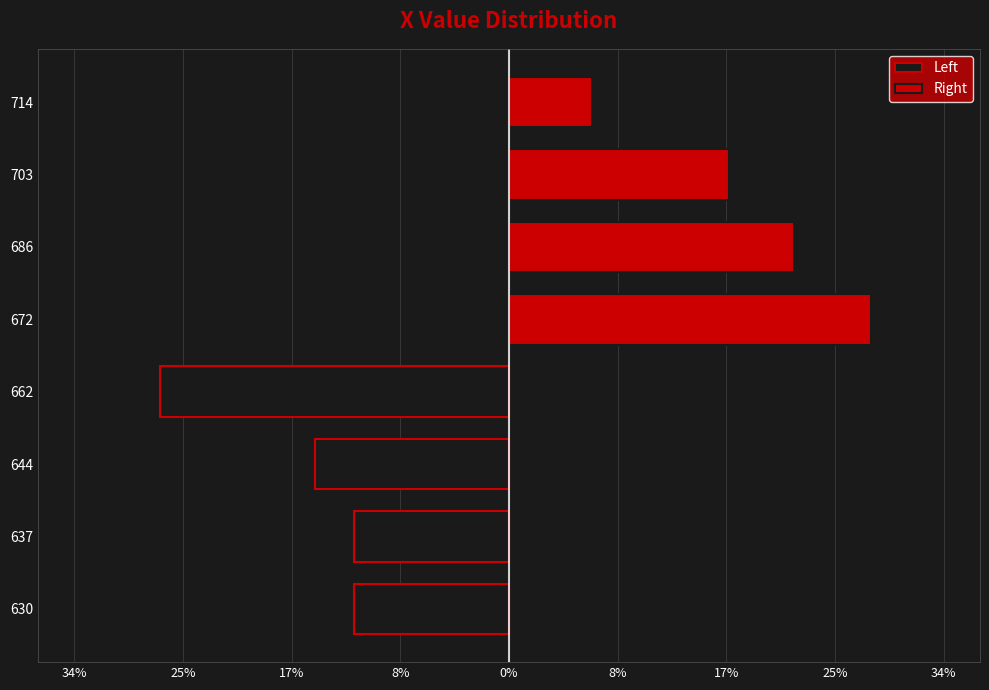

Which series has the largest range (max minus min)?

Right